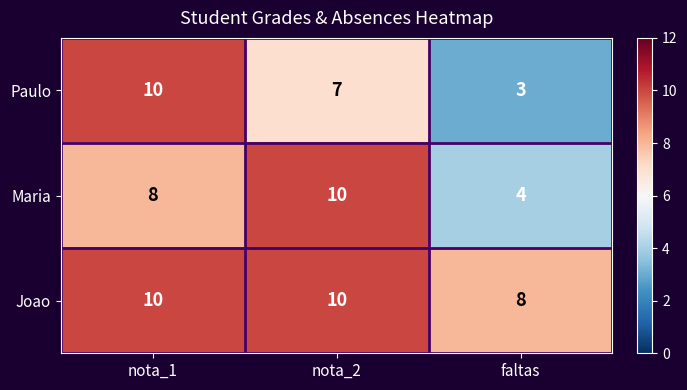

Reading left to right, list all the values displayed in this chart.

Paulo: nota_1=10	nota_2=7	faltas=3
Maria: nota_1=8	nota_2=10	faltas=4
Joao: nota_1=10	nota_2=10	faltas=8